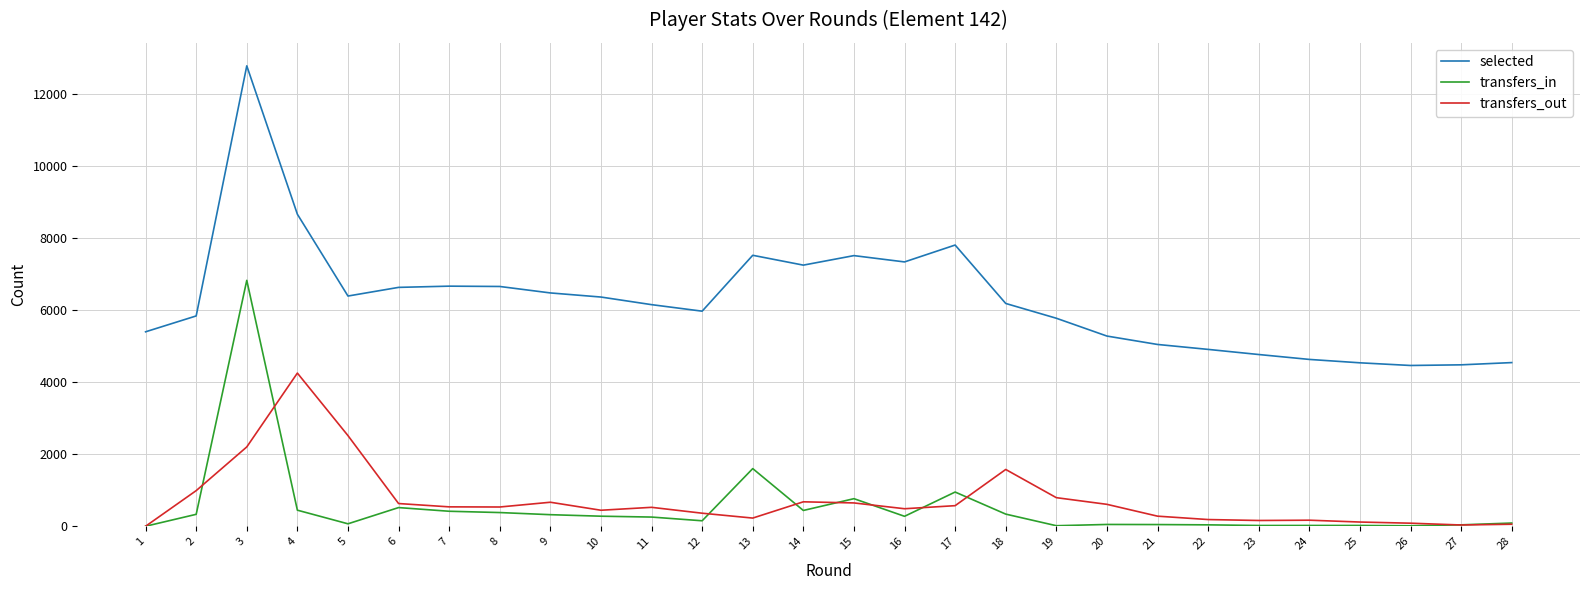

What is the greatest value displayed?

12769